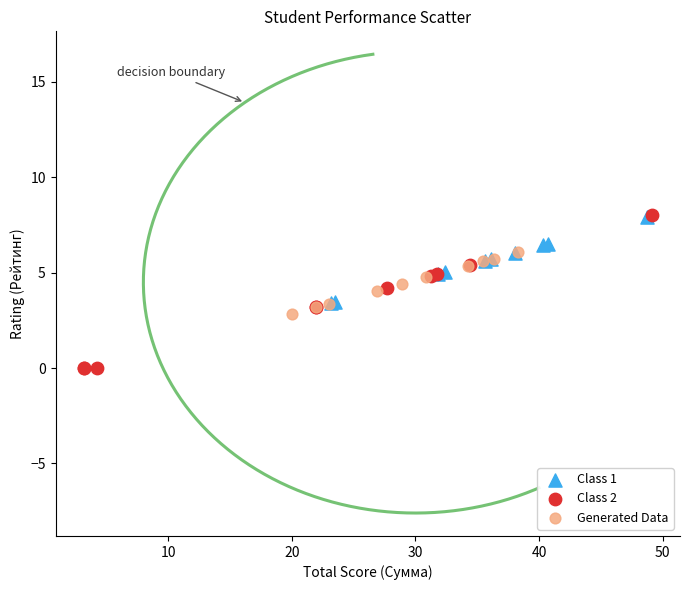

Which series has the largest Y range (max minus min)?

Class 2